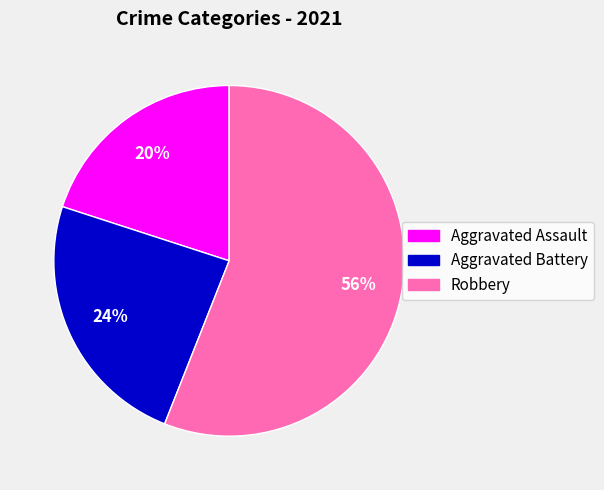

Is there a majority slice in this chart?

Yes